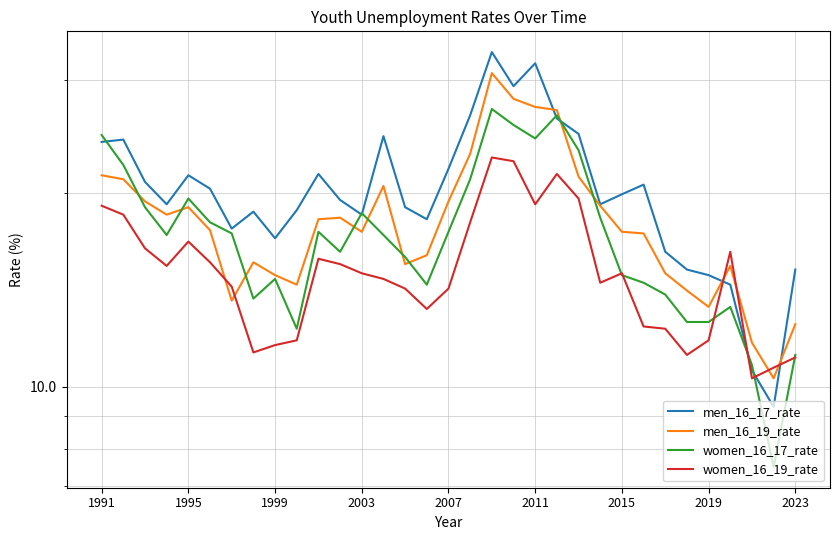

Read the women_16_17_rate value at 29.

13.3